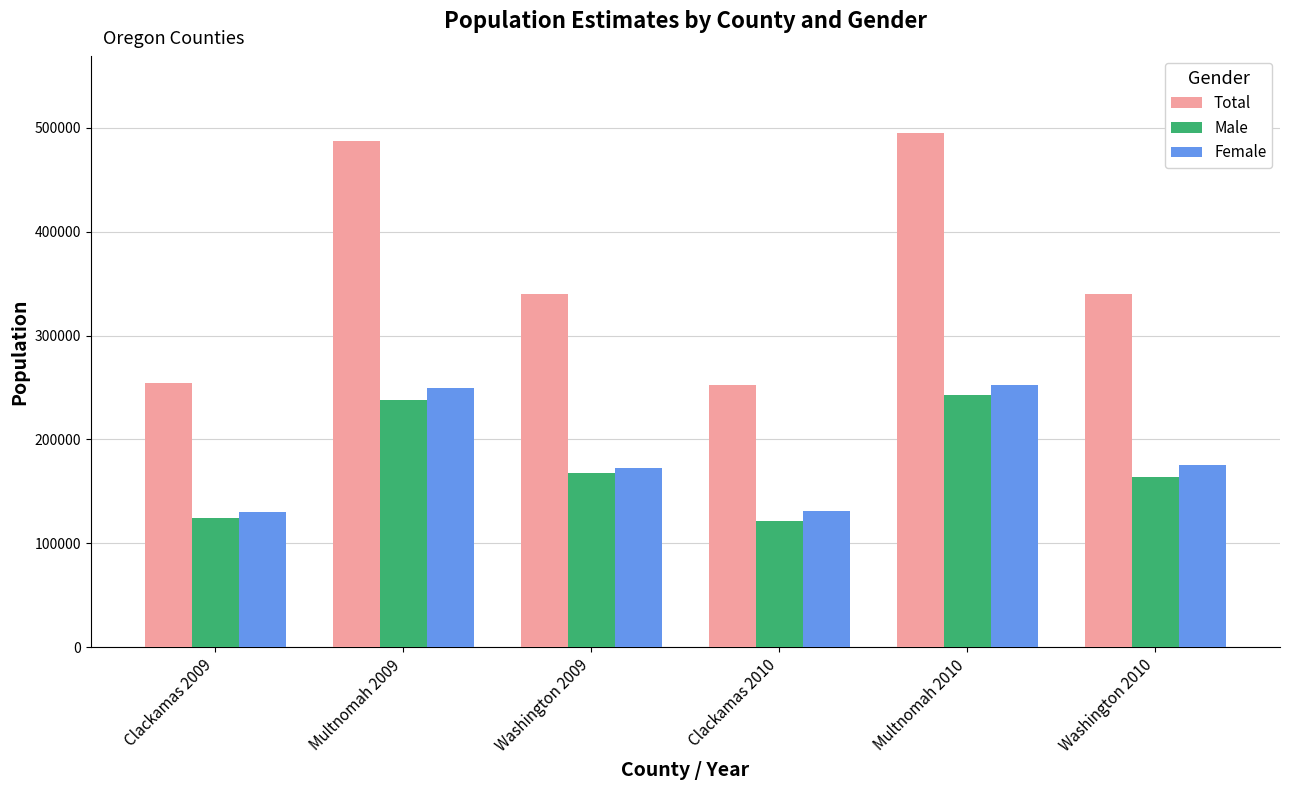

Which series has the largest range (max minus min)?

Total